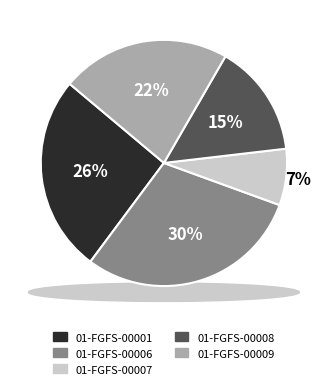

Do 01-FGFS-00008 and 01-FGFS-00007 together represent more than half of the pie?

No